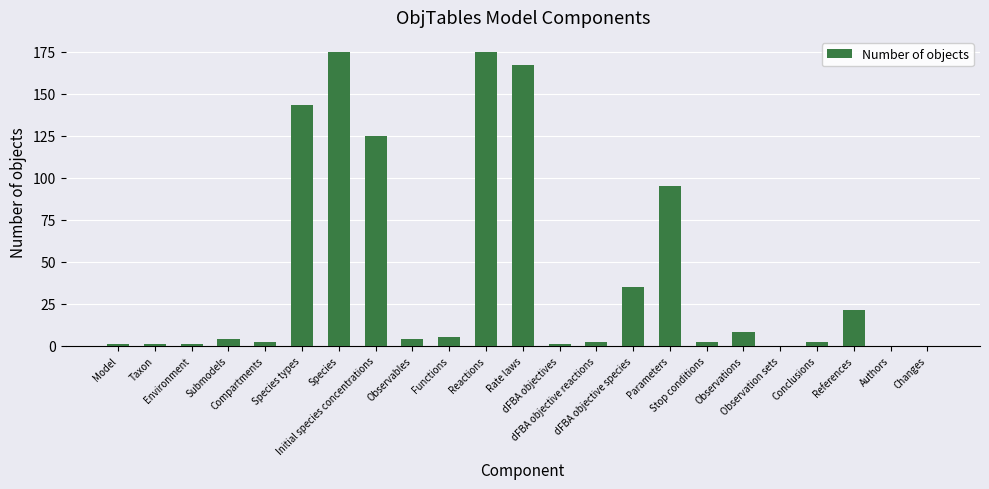

What is the sum of all values?

969